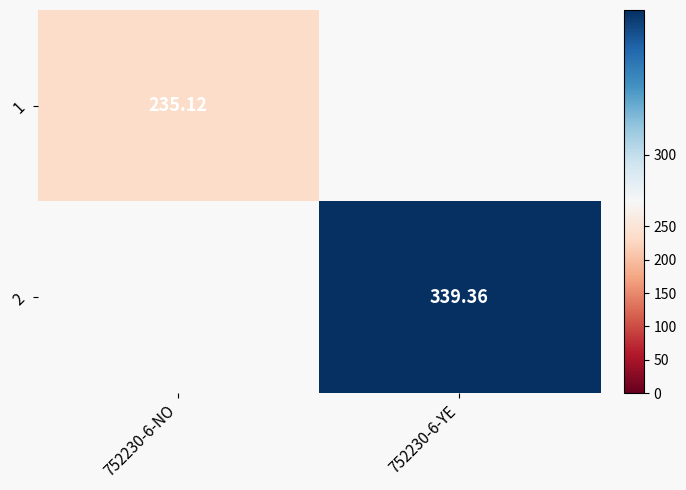

Is the value of 1 at 752230-6-NO greater than the value of 2 at 752230-6-YE?

No